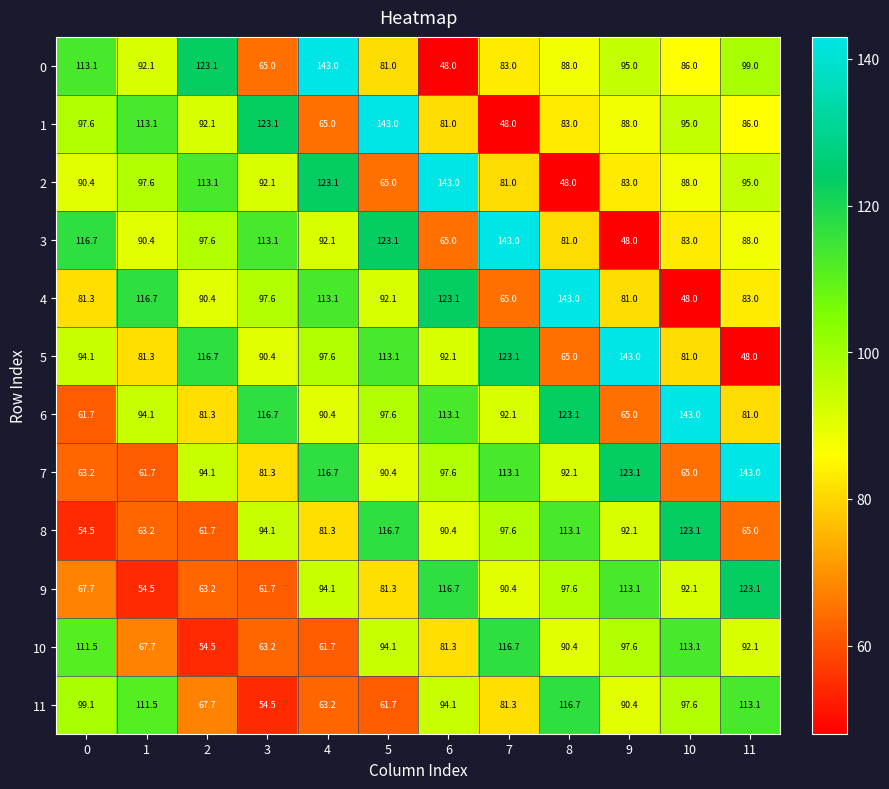

At which label does 8 first exceed 92?

3